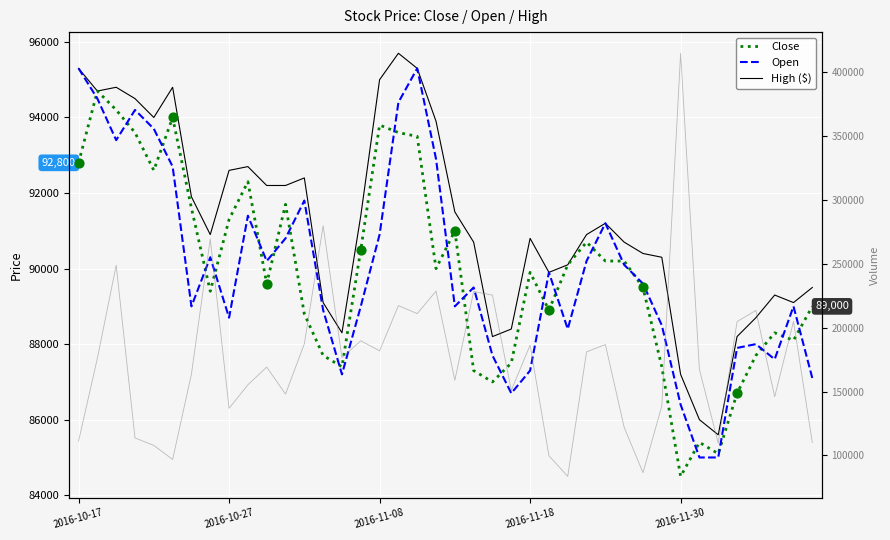

Is the value of Open at 28 greater than the value of High ($) at 2016-10-27?

No